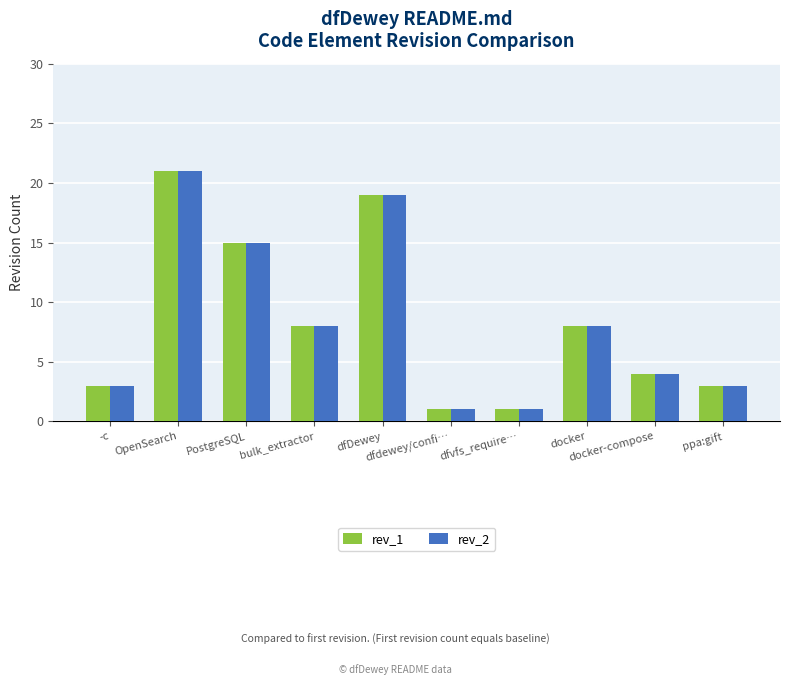

At how many categories does at least one series exceed 10?

3